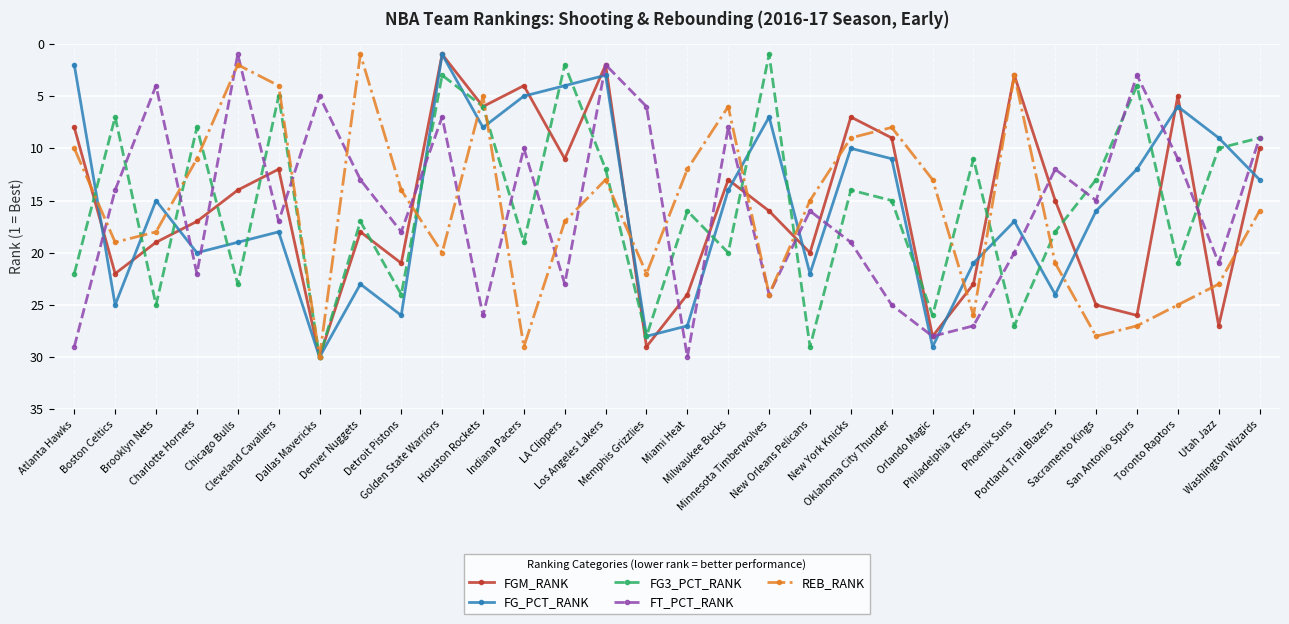

What are all the series names shown in the legend?

FGM_RANK, FG_PCT_RANK, FG3_PCT_RANK, FT_PCT_RANK, REB_RANK